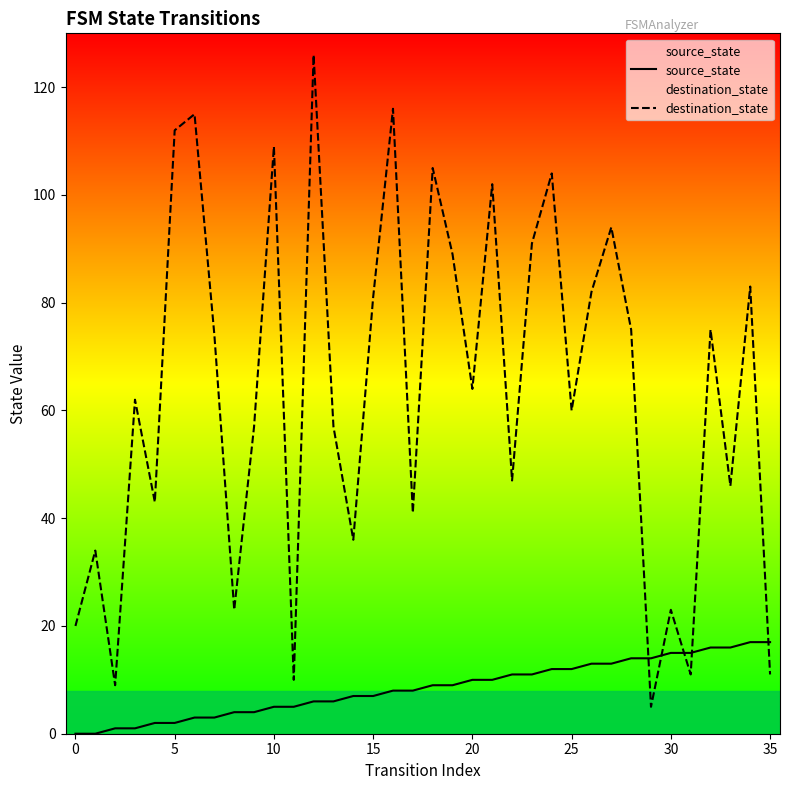

Count the number of categories in the chart.

36